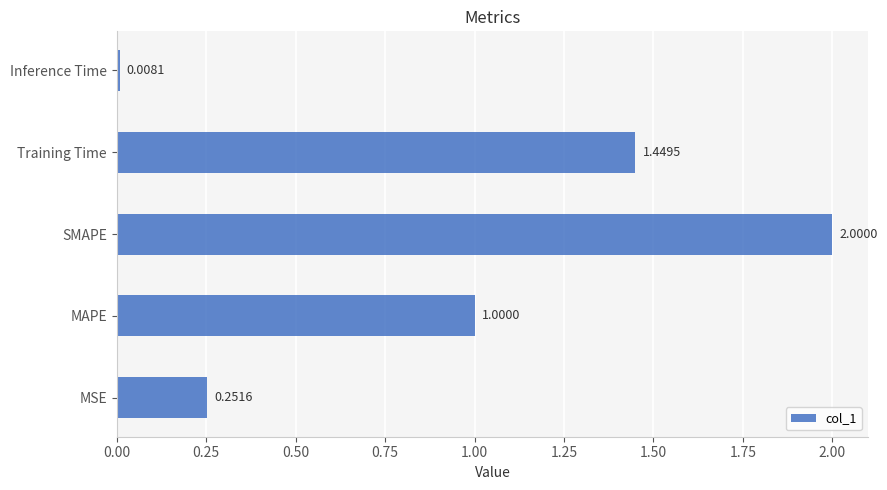

How many values are below 1?

2